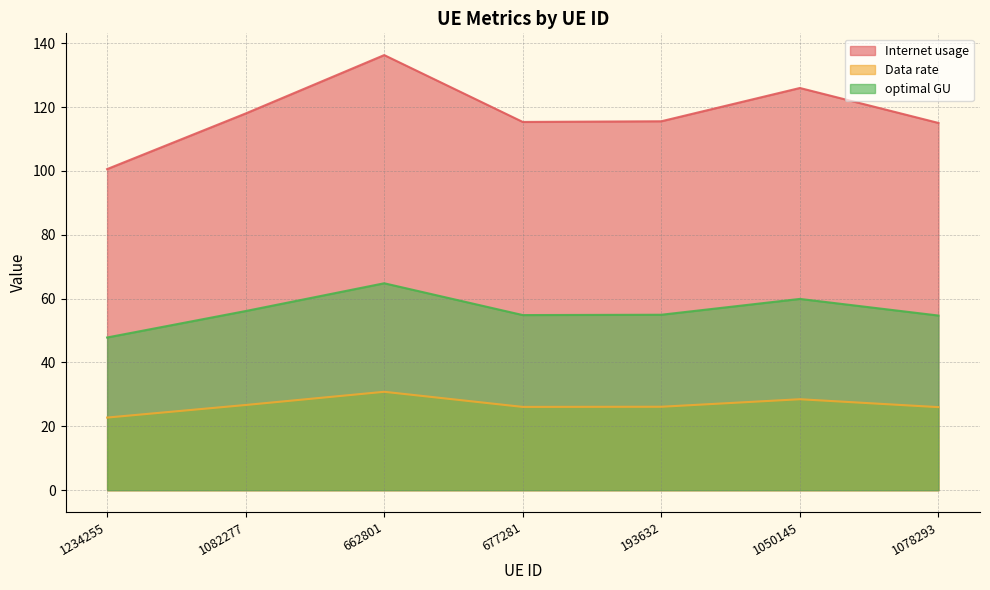

What is the sum of the Internet usage values at 1234255 and 1050145?

226.5